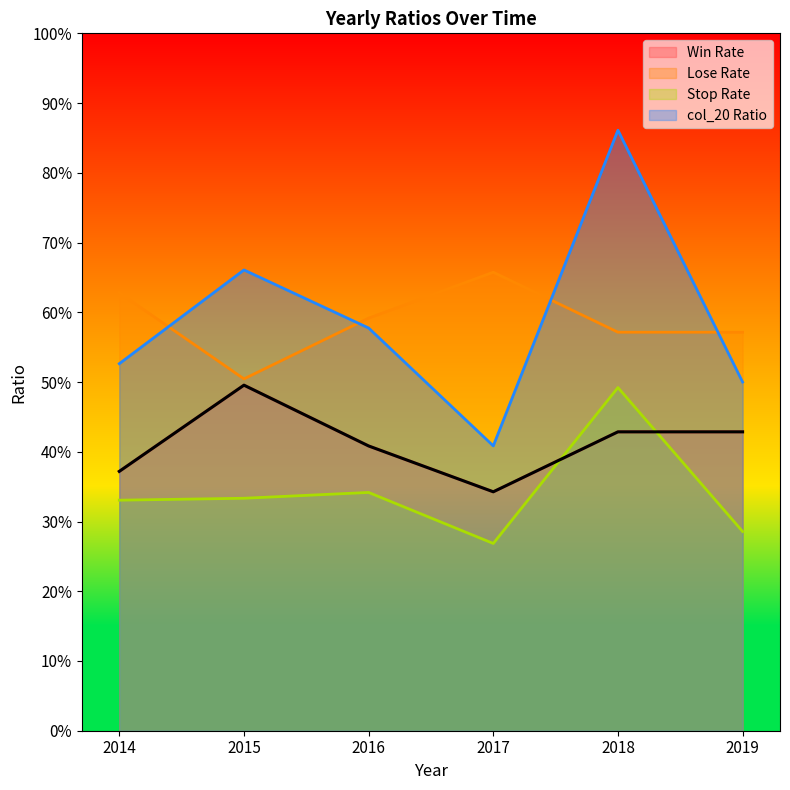

Where is the first local maximum for col_17?

2017